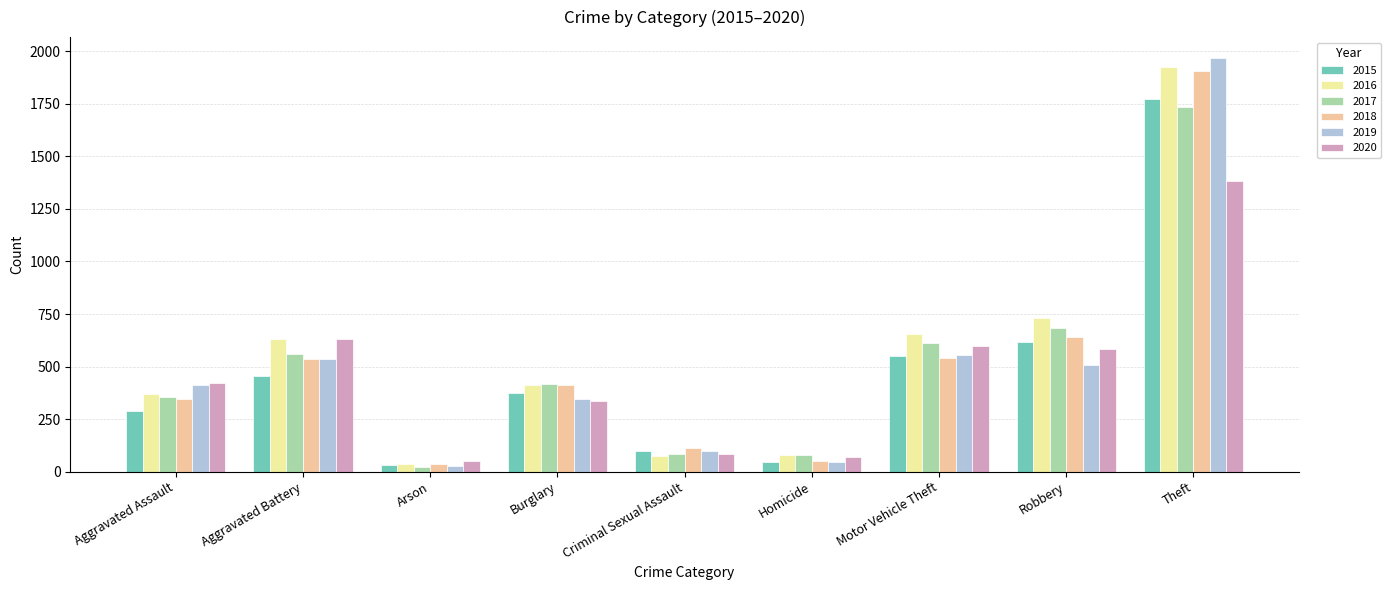

Which series has the largest range (max minus min)?

2019